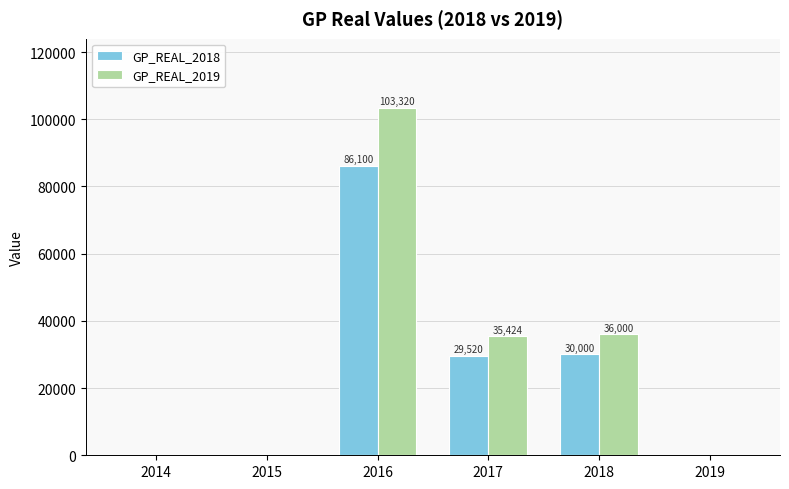

Count the number of data series in this chart.

2